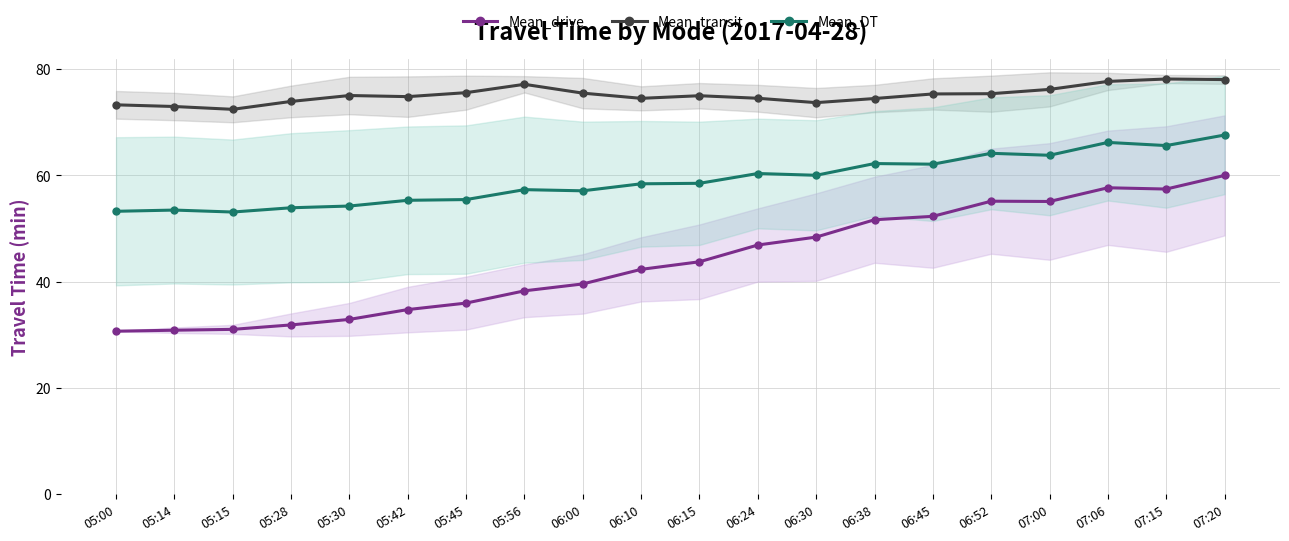

At which category is the sum across all series the highest?

07:20